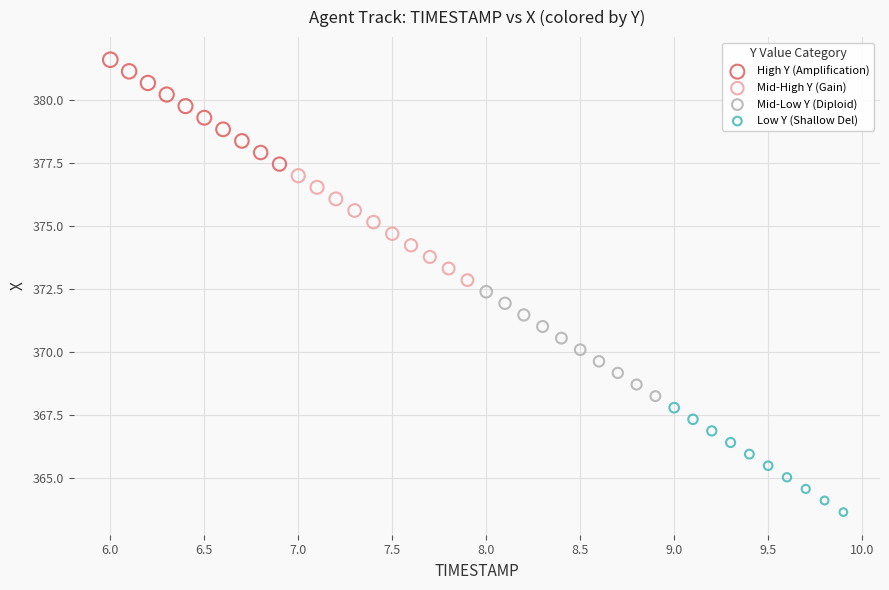

What are all the series names shown in the legend?

High Y (Amplification), Mid-High Y (Gain), Mid-Low Y (Diploid), Low Y (Shallow Del)